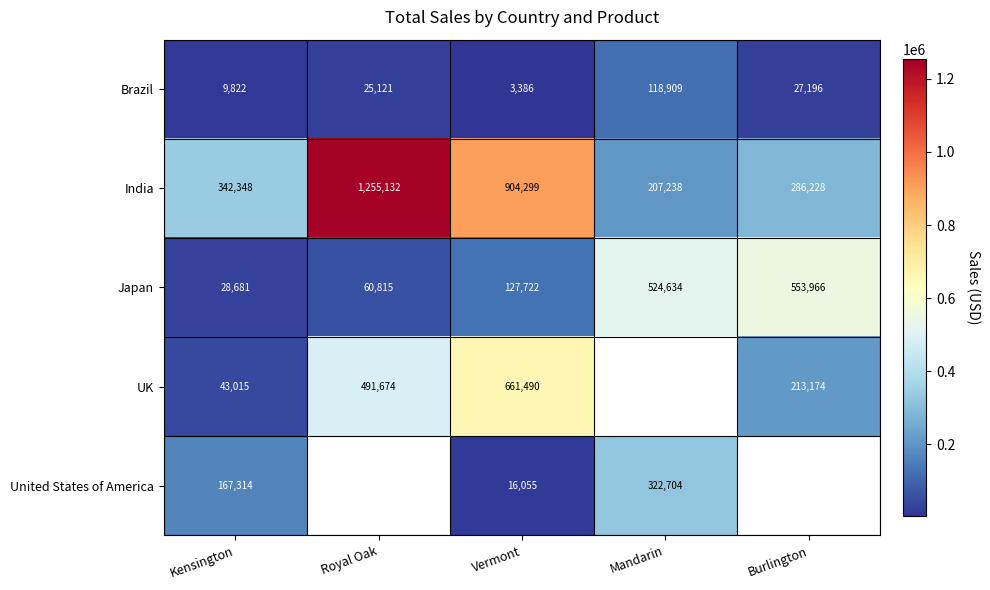

At which label does India reach its peak?

Royal Oak